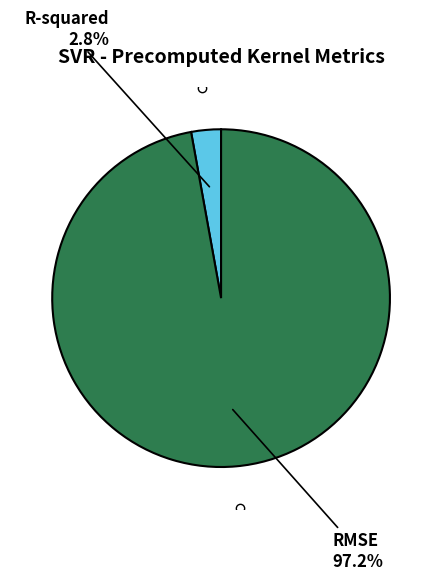

Is there a majority slice in this chart?

Yes